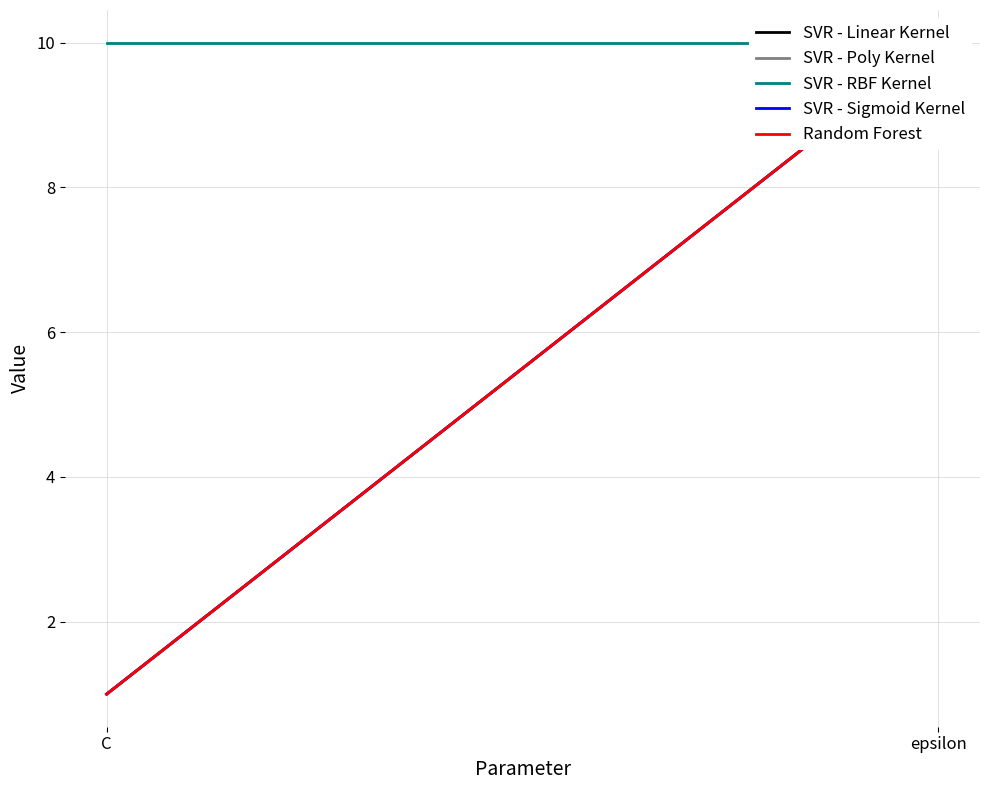

What is the spread (max minus min) of values at C?

9